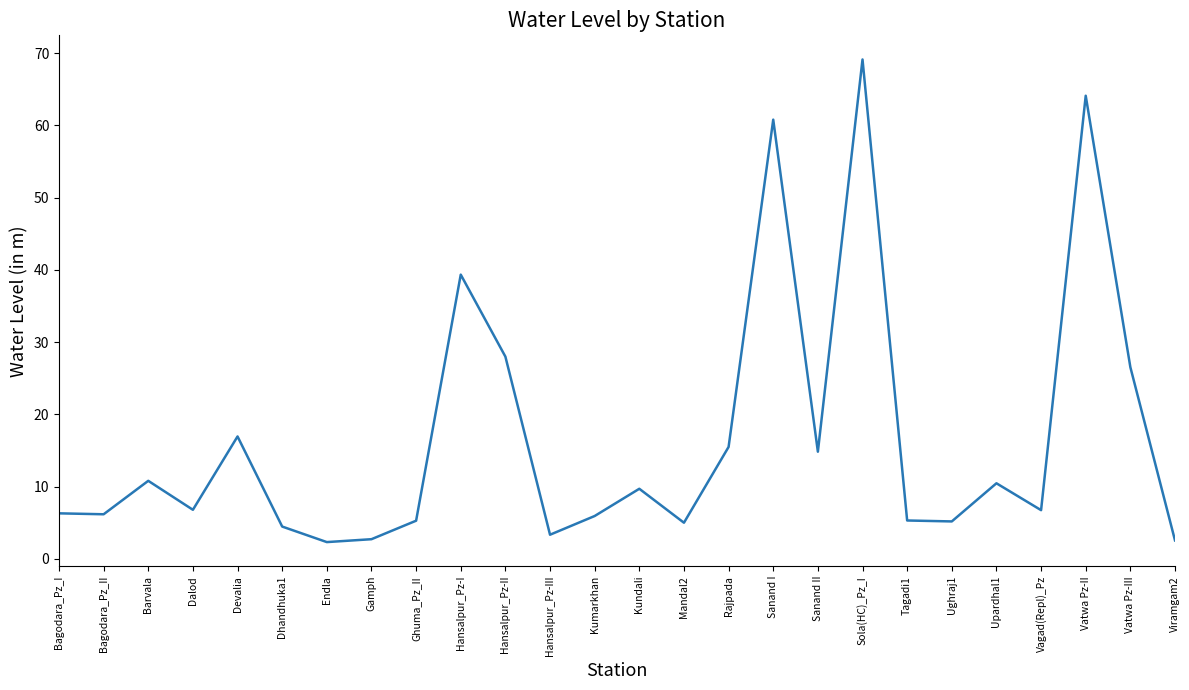

What position from the right is Hansalpur_Pz-II?

16